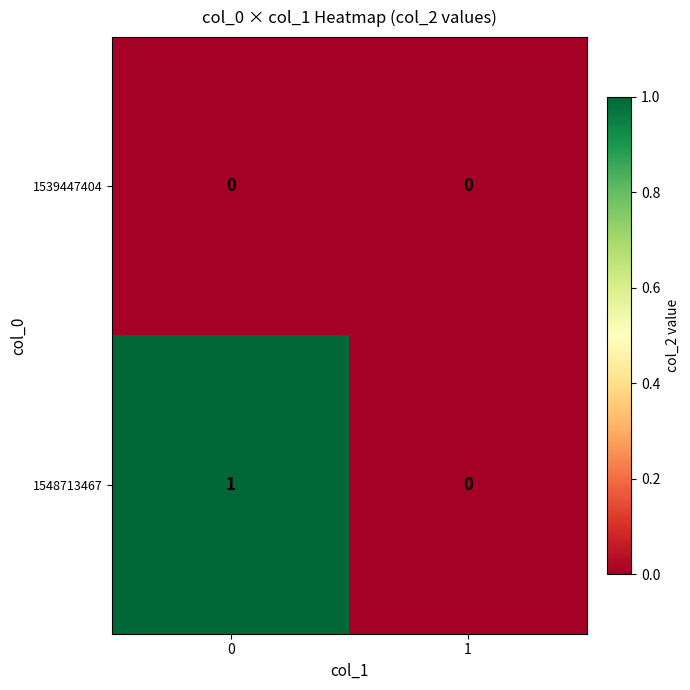

Which series has the widest spread of values?

1548713467